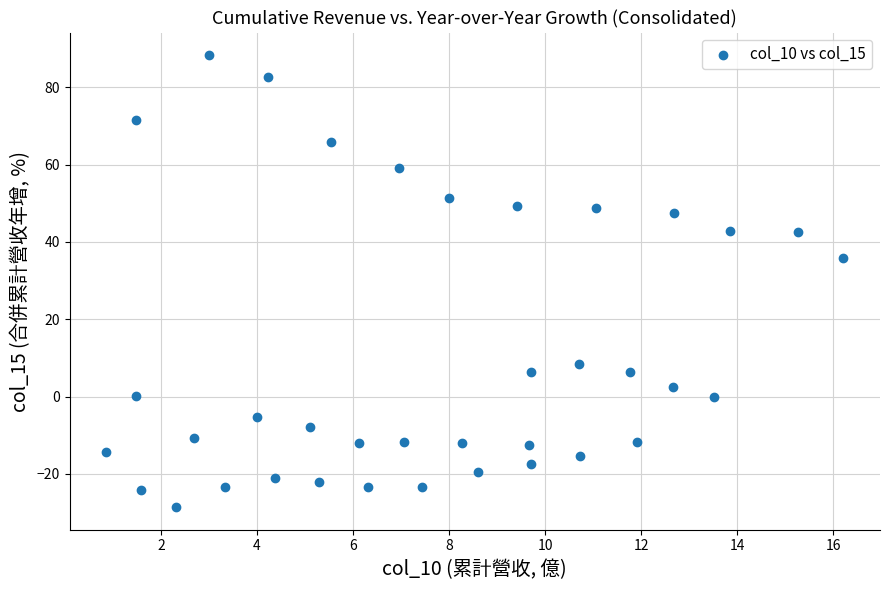

What is the range of X values (max minus min)?

15.3